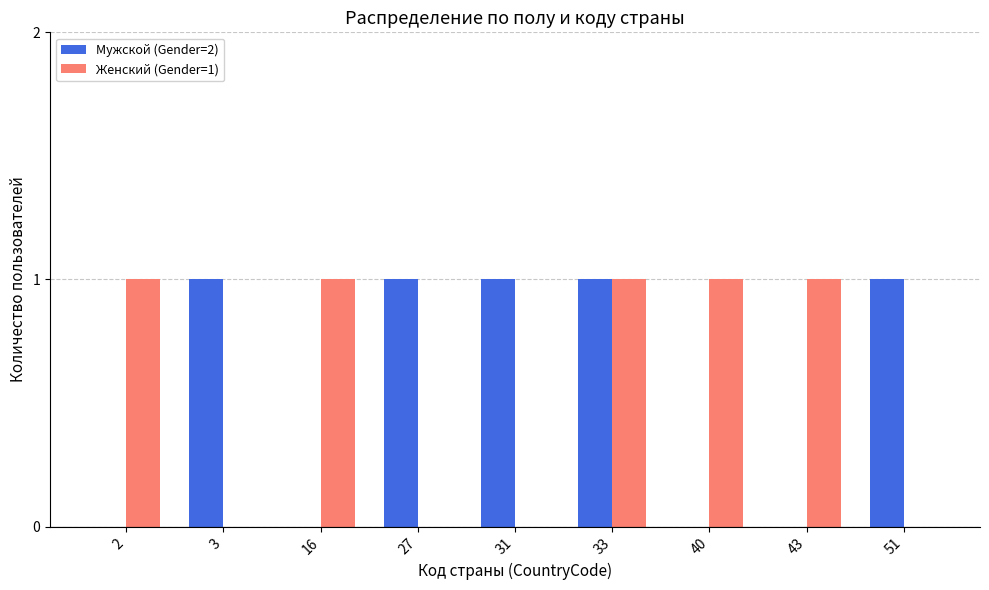

Is it true that Женский (Gender=1) equals 1 at 40?

True